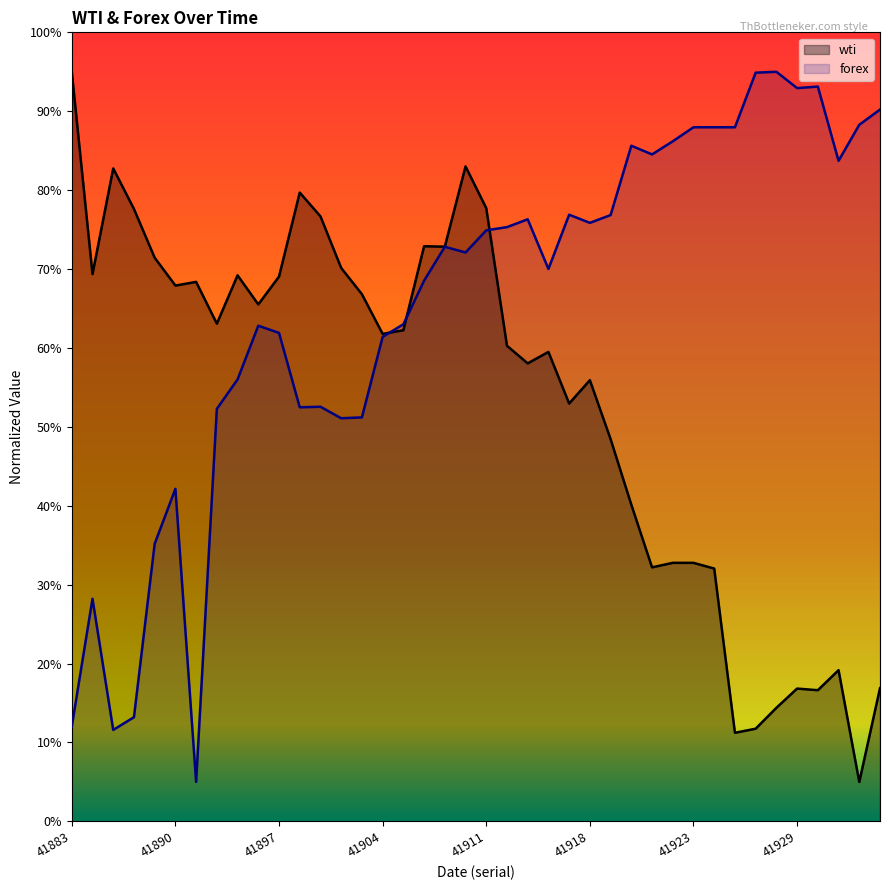

What is the sum of all wti values?

2140.0